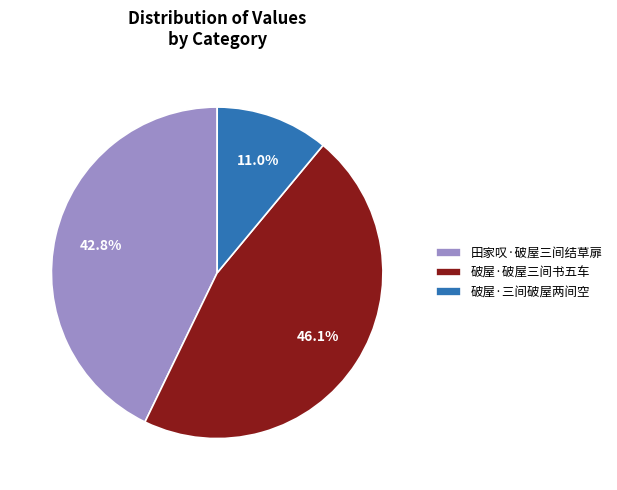

To the nearest percent, what portion does 破屋·破屋三间书五车 represent?

46%